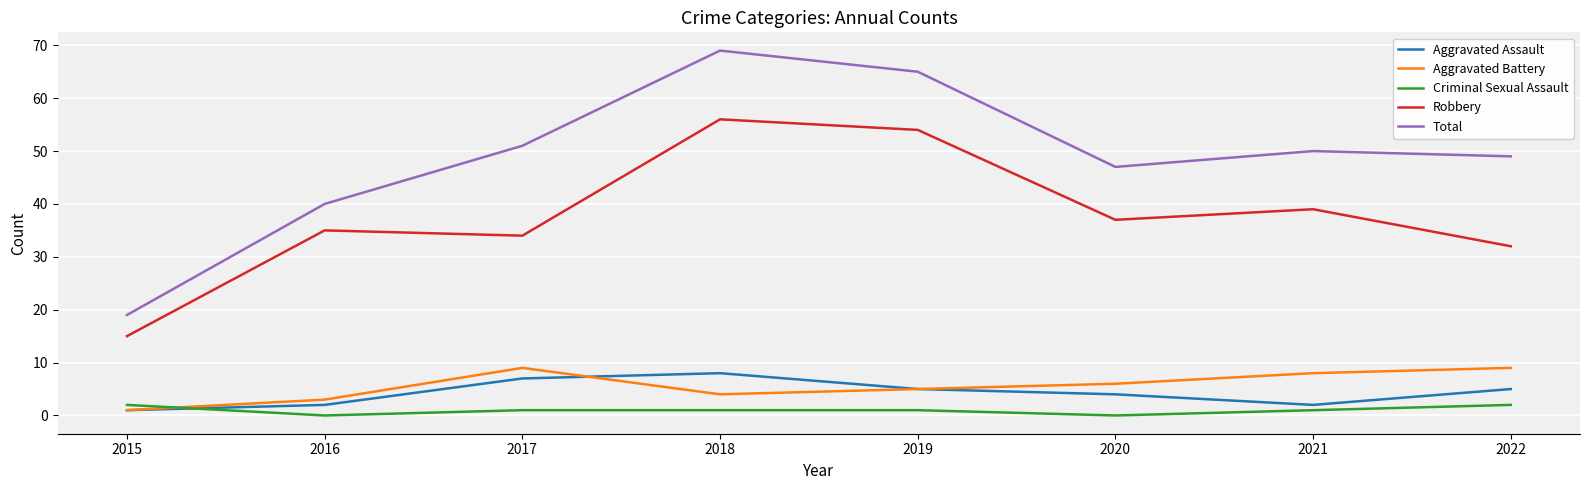

The Aggravated Assault series shows 2 at 2016. True or false?

True